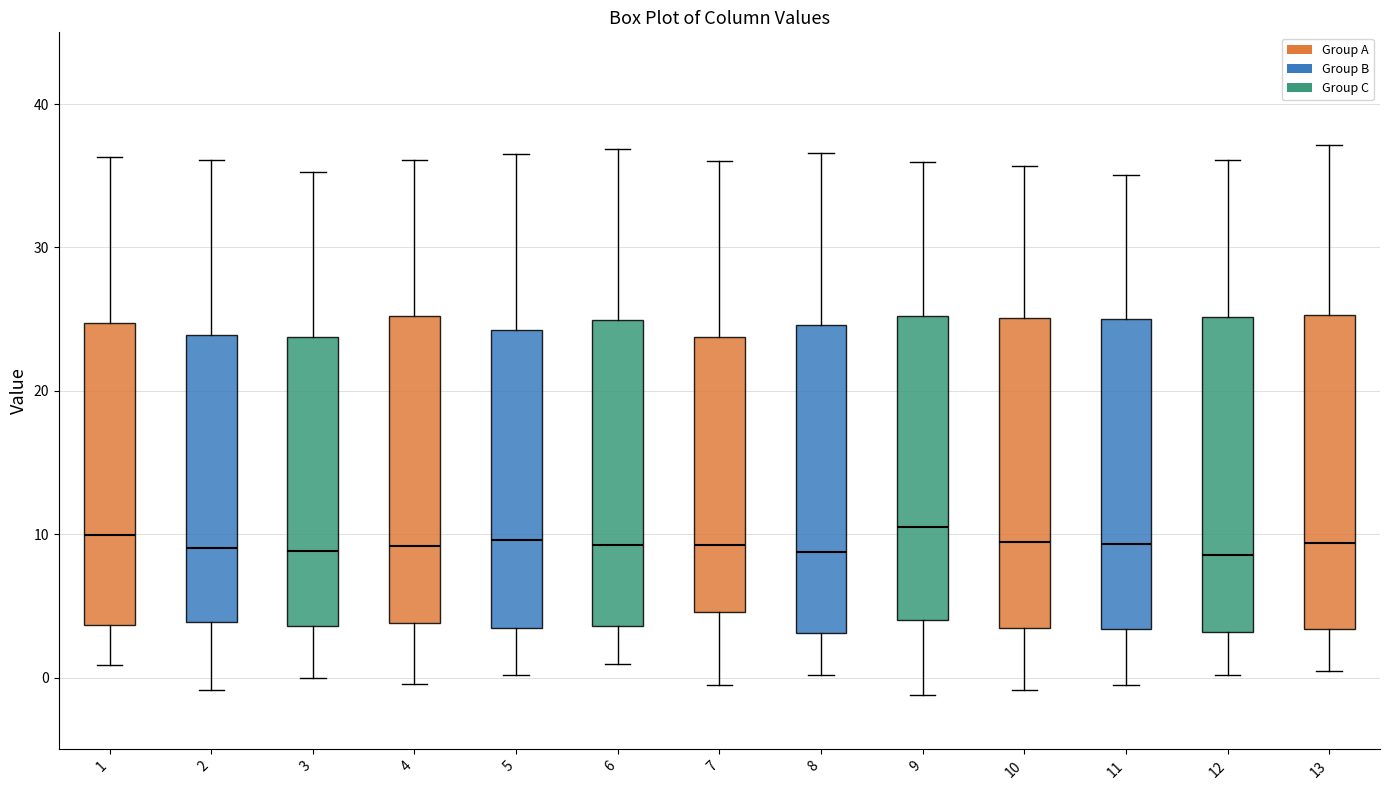

Reading left to right, read every box against the y-axis: the position of its median line, the range the box covers, and the ends of its whiskers. The values are not printed on the chart, so give them approximately, as read against the axis.

1: median 10, box 4 to 25, whiskers 1 to 36
2: median 9, box 4 to 24, whiskers -1 to 36
3: median 9, box 4 to 24, whiskers 0 to 35
4: median 9, box 4 to 25, whiskers 0 to 36
5: median 10, box 3 to 24, whiskers 0 to 37
6: median 9, box 4 to 25, whiskers 1 to 37
7: median 9, box 5 to 24, whiskers -1 to 36
8: median 9, box 3 to 25, whiskers 0 to 37
9: median 11, box 4 to 25, whiskers -1 to 36
10: median 9, box 3 to 25, whiskers -1 to 36
11: median 9, box 3 to 25, whiskers 0 to 35
12: median 9, box 3 to 25, whiskers 0 to 36
13: median 9, box 3 to 25, whiskers 0 to 37